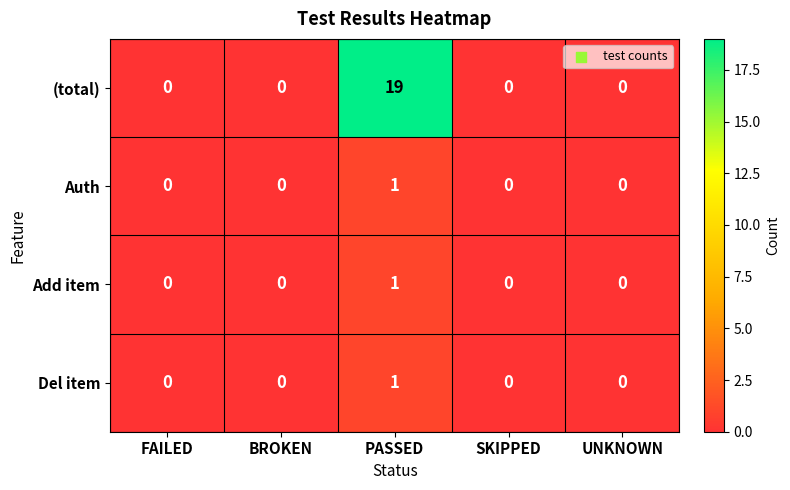

Reading left to right, extract all data points from this chart.

(total): 0	0	19	0	0
Auth: 0	0	1	0	0
Add item: 0	0	1	0	0
Del item: 0	0	1	0	0